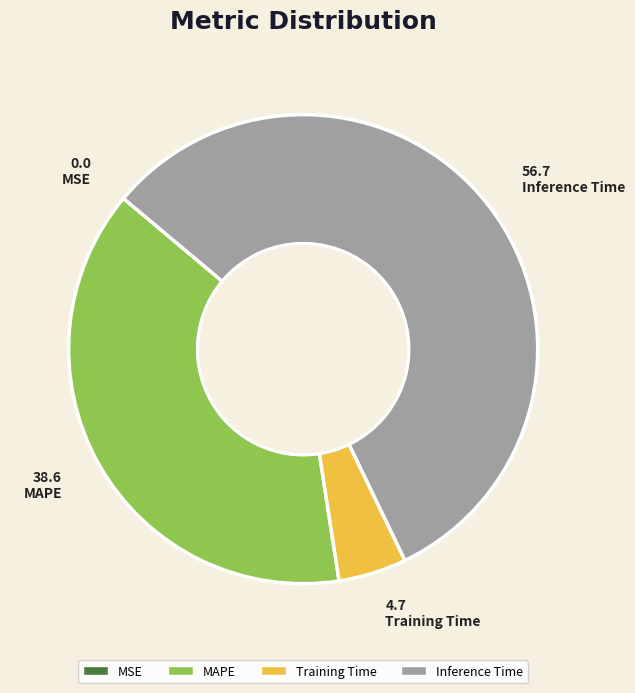

Combined, do Inference Time and Training Time account for over 50%?

Yes